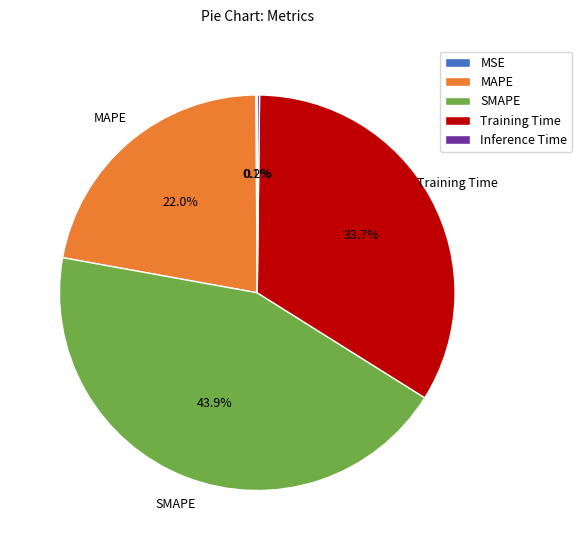

Which has a higher value, SMAPE or Training Time?

SMAPE